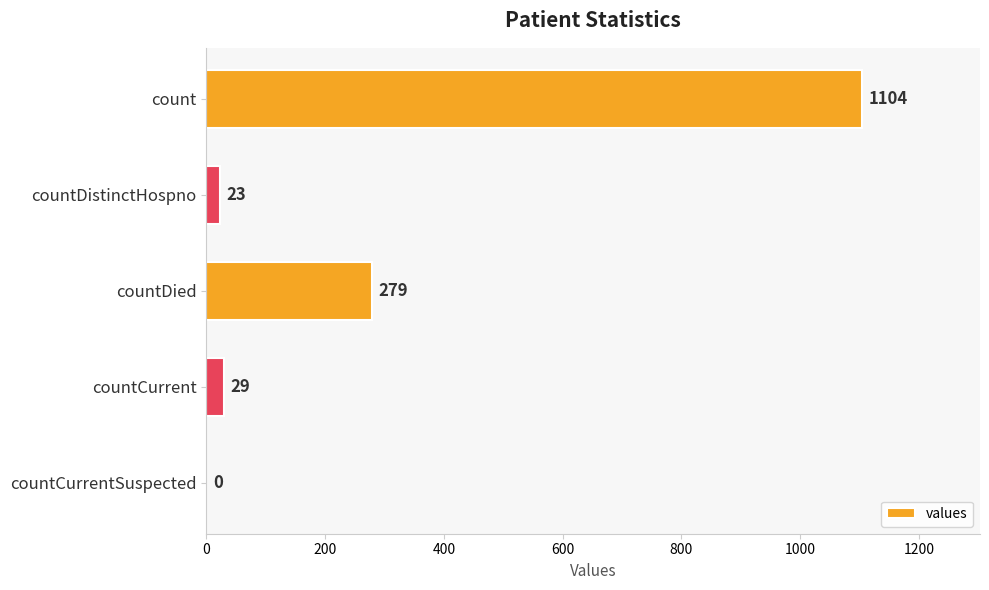

How many positive values are there?

4